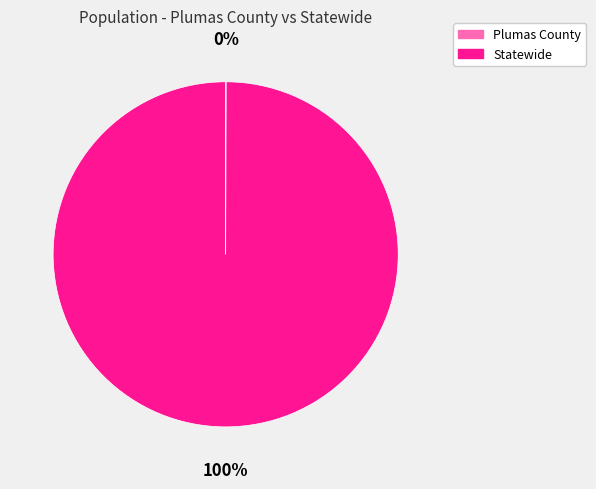

To the nearest percent, what is the average slice percentage?

50%